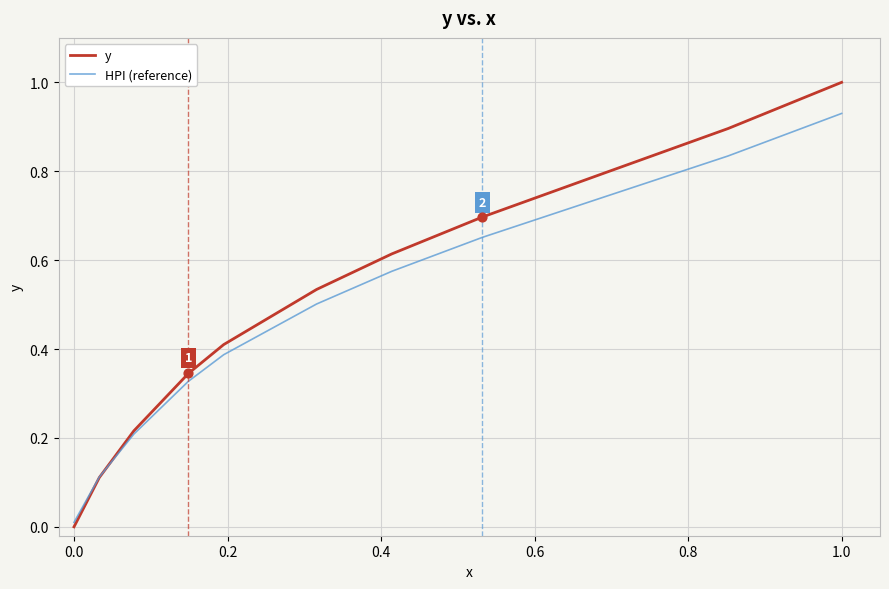

List the series in order of their peak value, lowest first.

HPI (reference), y